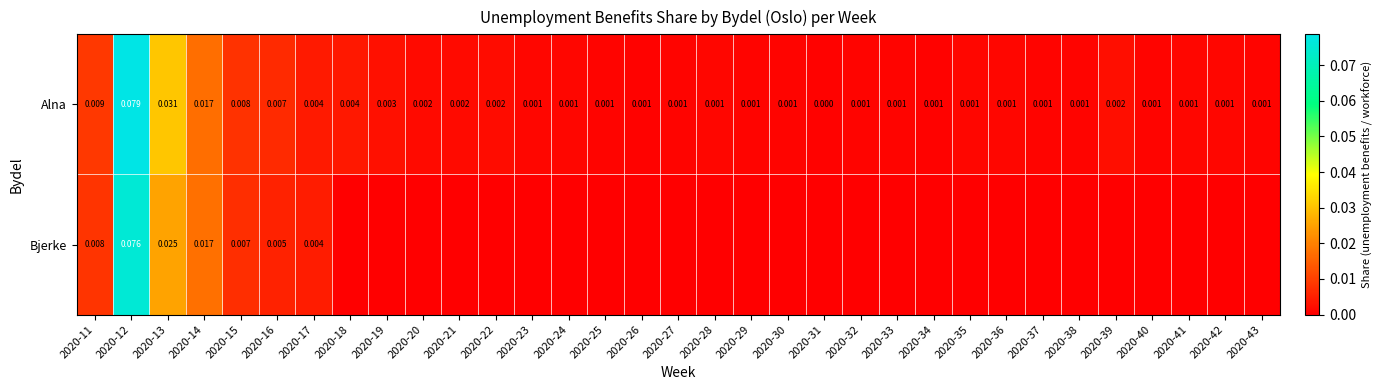

Which category has the highest value in the Alna series?

2020-12